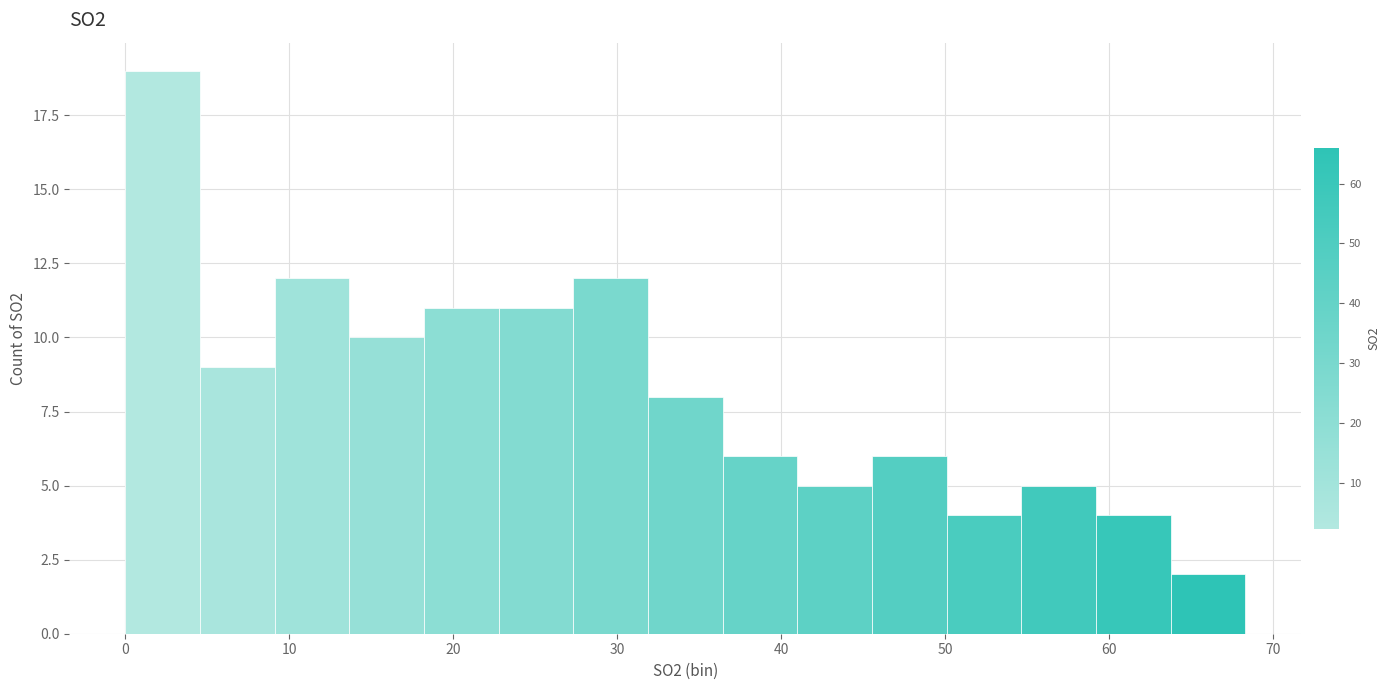

What is the height of the bar covering 27 to 32 on the x-axis? Neither the bar edges nor the heights are printed on the chart, so give them approximately, as read against the axes.

12